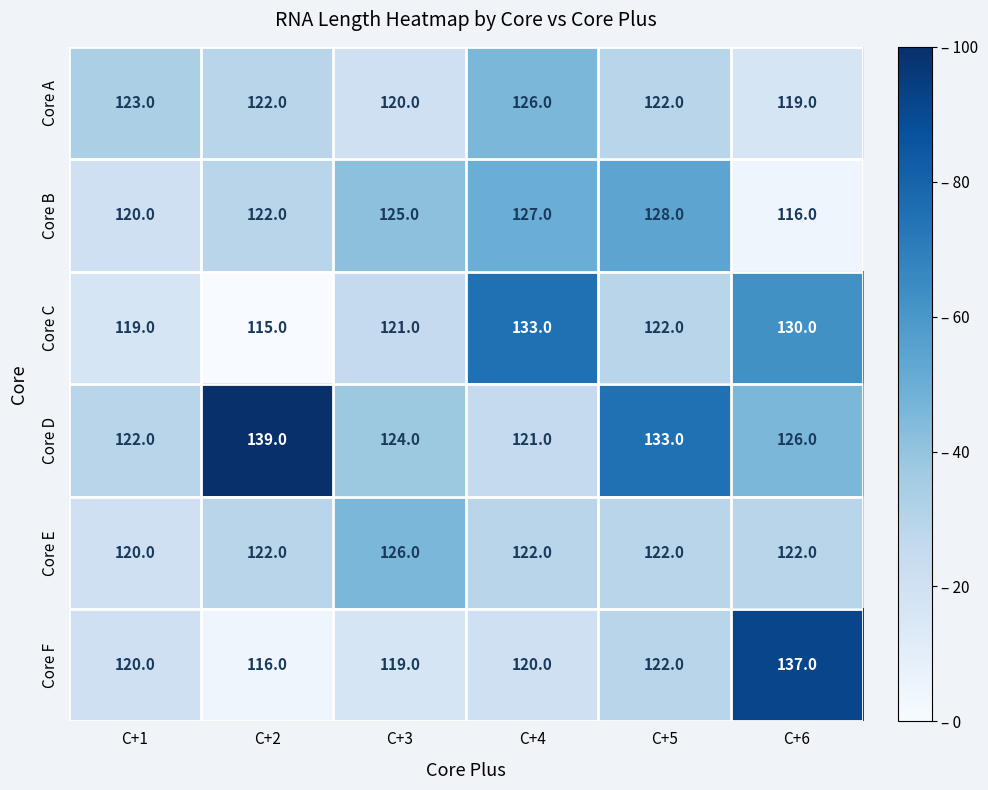

Which series has the largest range (max minus min)?

Core F